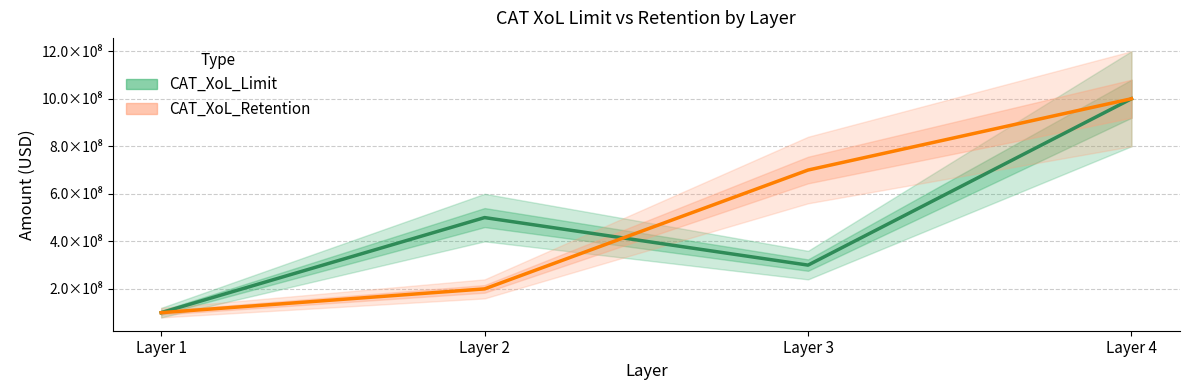

At which label is CAT_XoL_Retention closest to 550000000?

Layer 3